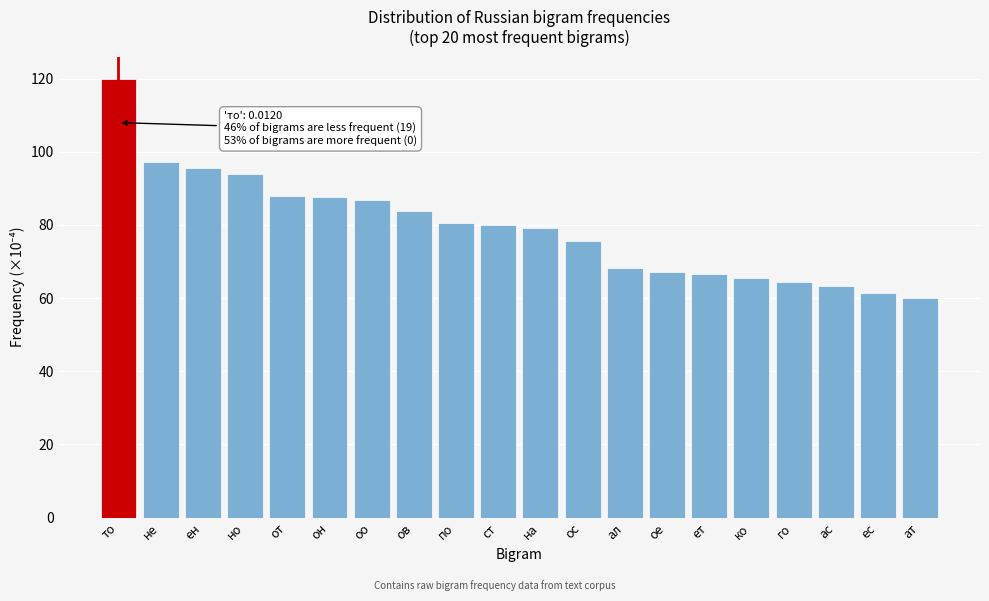

Approximately how many times larger is the value at он compared to но?

0.9